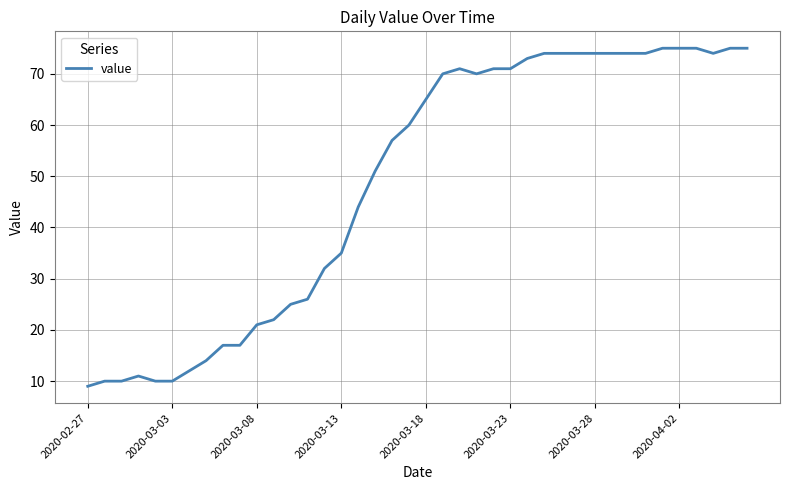

What is the smallest value displayed?

9